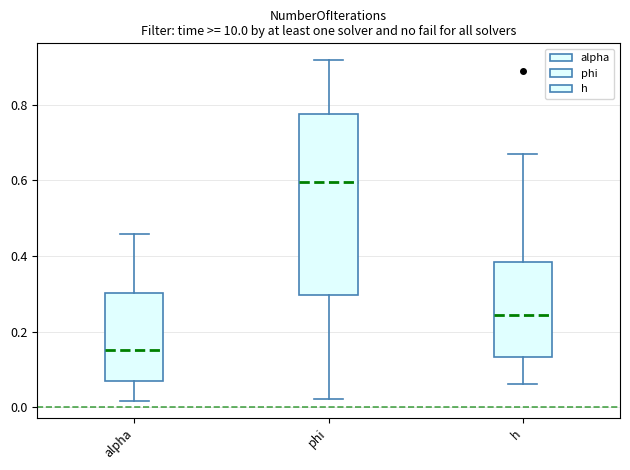

Which box has the highest median line?

phi